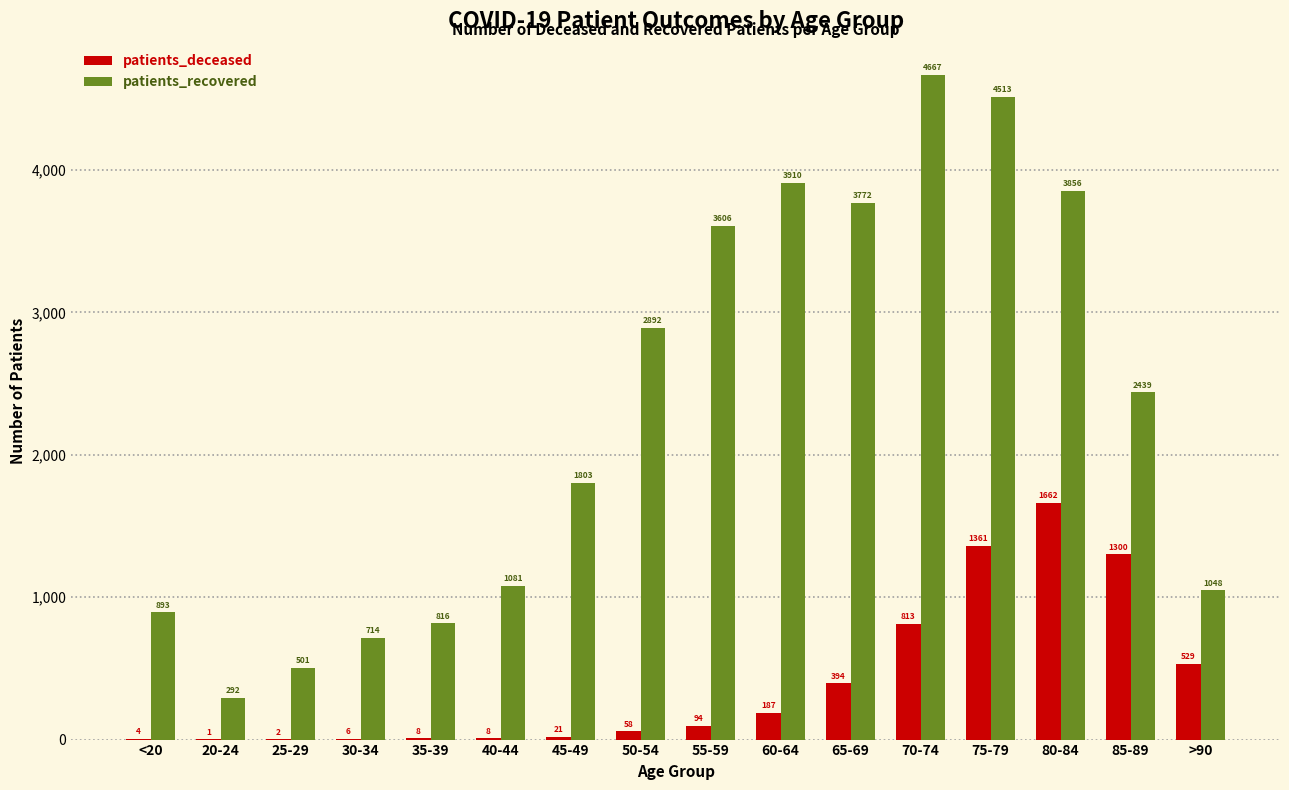

At which label does patients_recovered first exceed 2439?

50-54